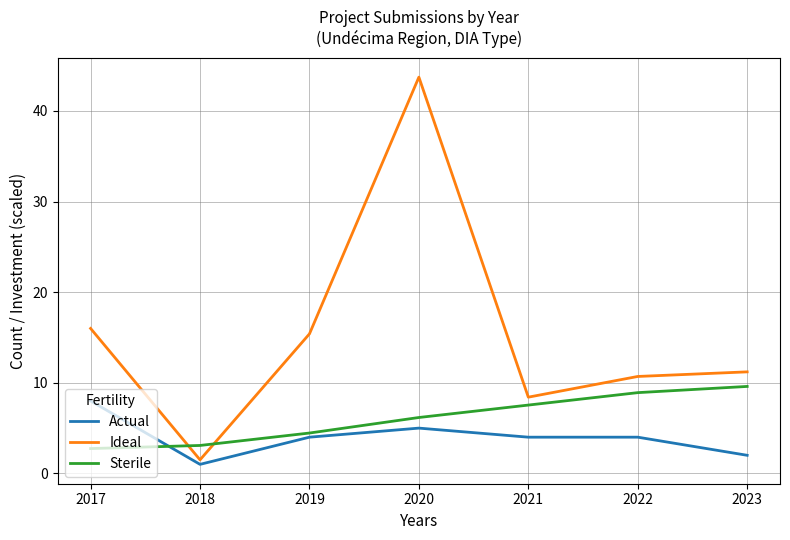

What is the difference between the highest and lowest values at 2020?

38.7